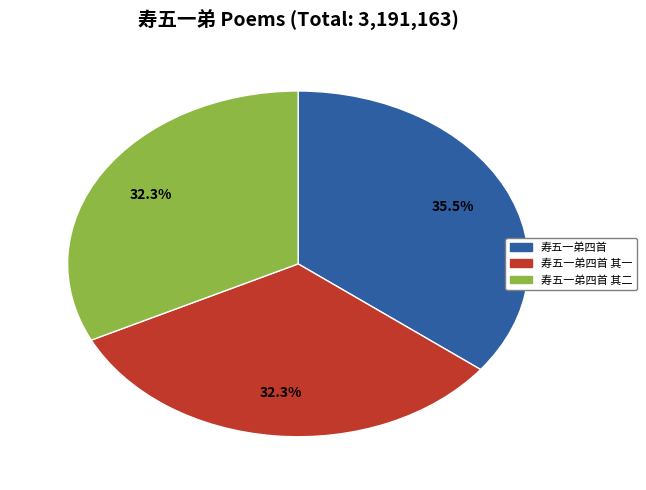

Does any single category account for the majority?

No